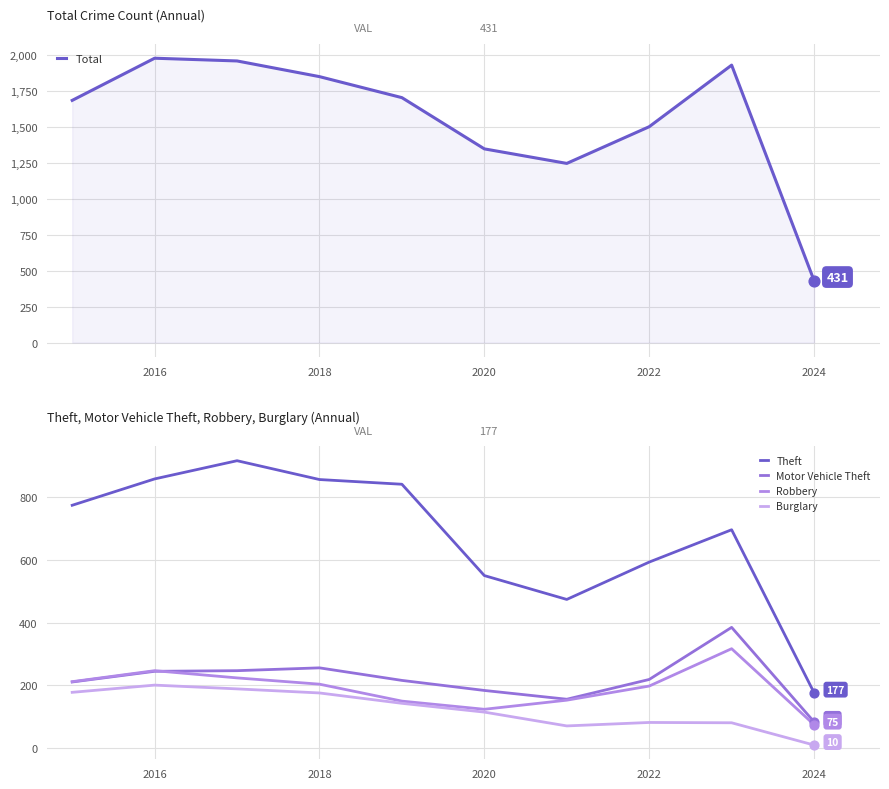

Which series has the widest spread of Y values?

Total